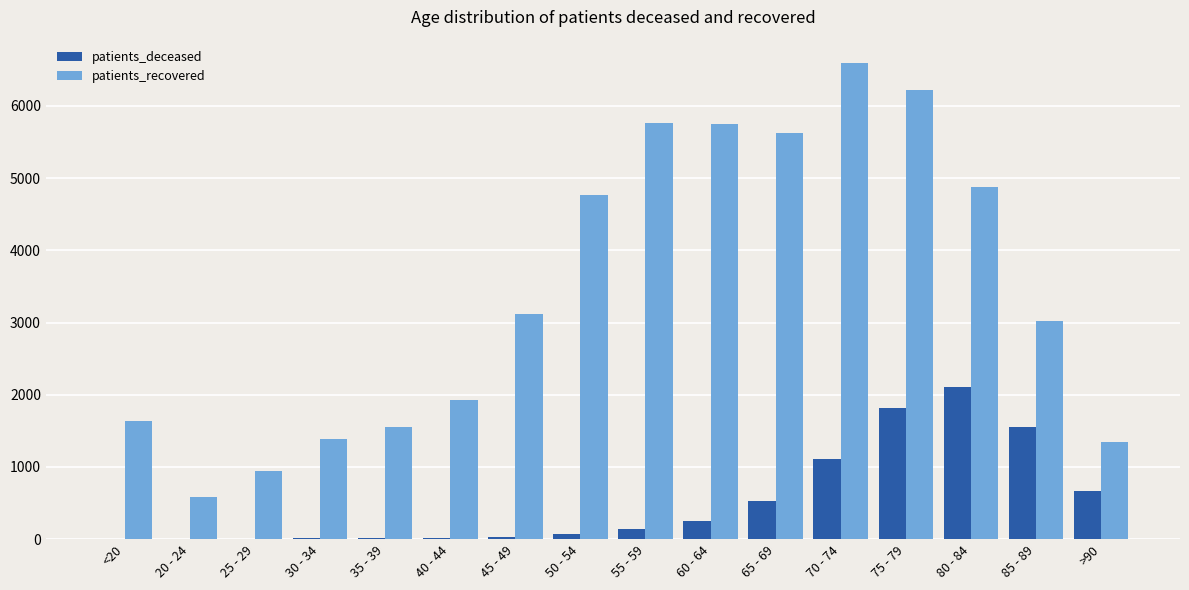

What are all the series names shown in the legend?

patients_deceased, patients_recovered